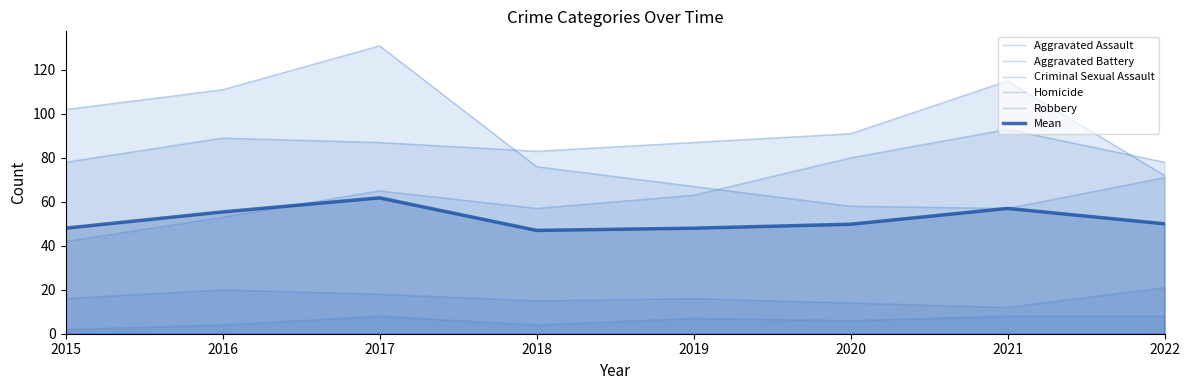

Where is the first local maximum for Homicide?

2017